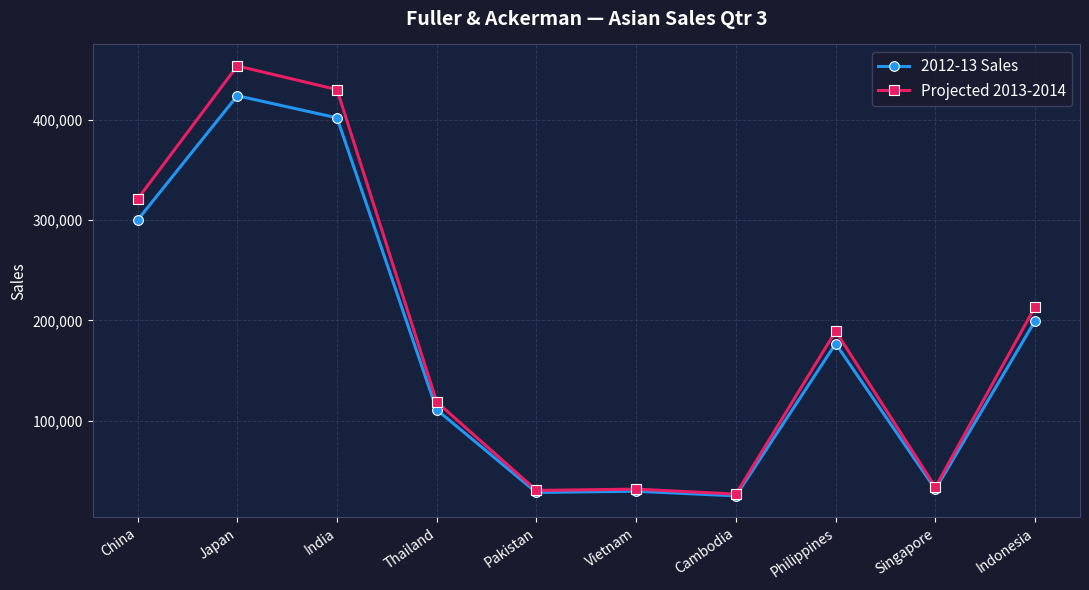

Between China and Japan, which series saw the biggest shift?

Projected 2013-2014